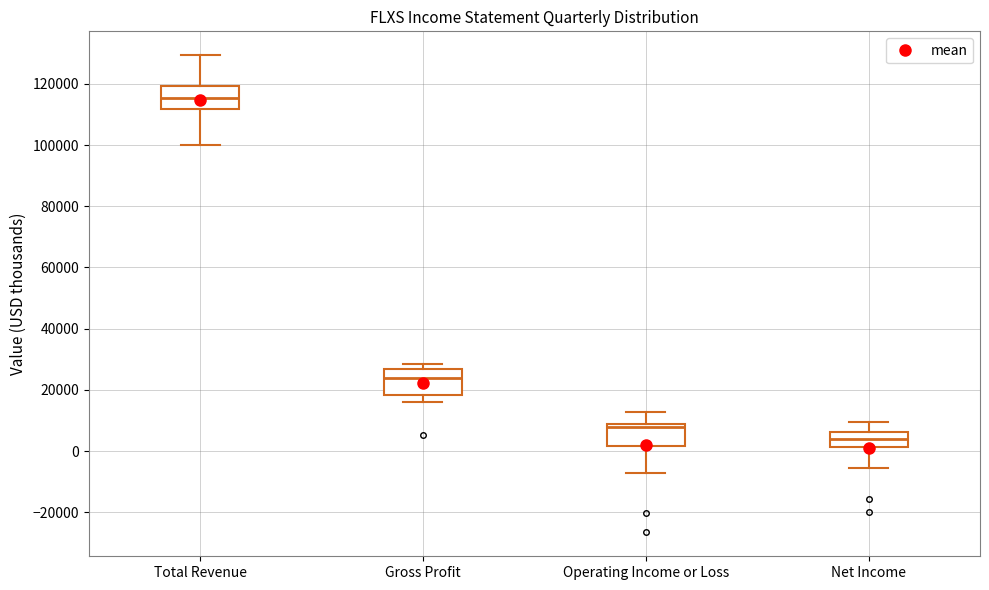

Reading left to right, transcribe this box plot: for each box, give where its median line is, the range the box spans, and where its two whiskers end, as read against the y-axis. The values are not printed on the chart, so give them approximately, as read against the axis.

Total Revenue: median 116000, box 112000 to 120000, whiskers 100000 to 130000
Gross Profit: median 24000, box 18000 to 26000, whiskers 16000 to 28000
Operating Income or Loss: median 8000 (just below the box's upper edge), box 2000 to 8000, whiskers -8000 to 12000
Net Income: median 4000, box 2000 to 6000, whiskers -6000 to 10000